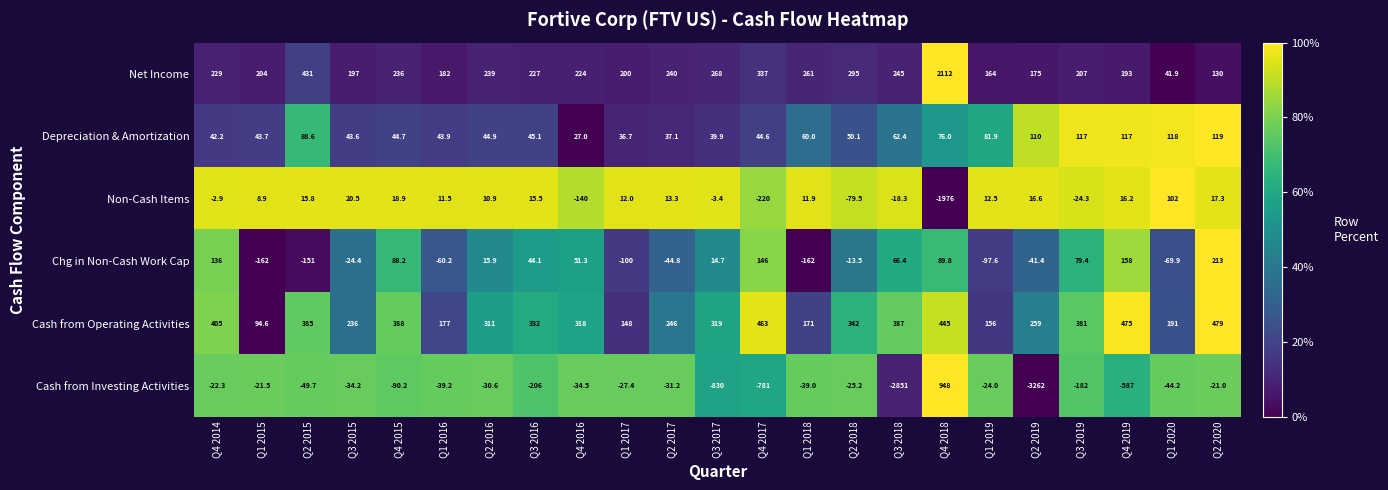

What is the total value across all series at Q3 2015?

438.5